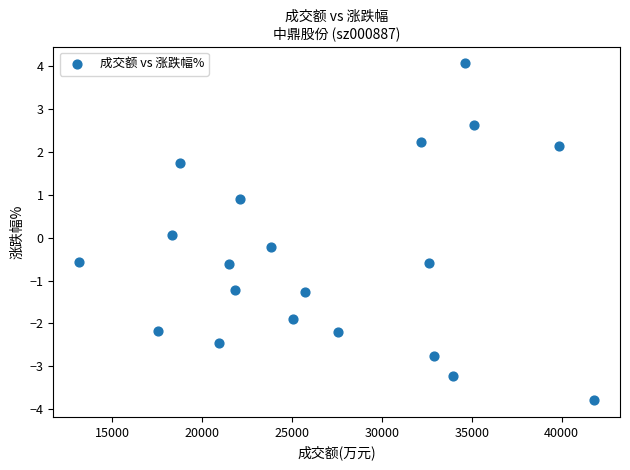

What is the range of Y values (max minus min)?

7.9